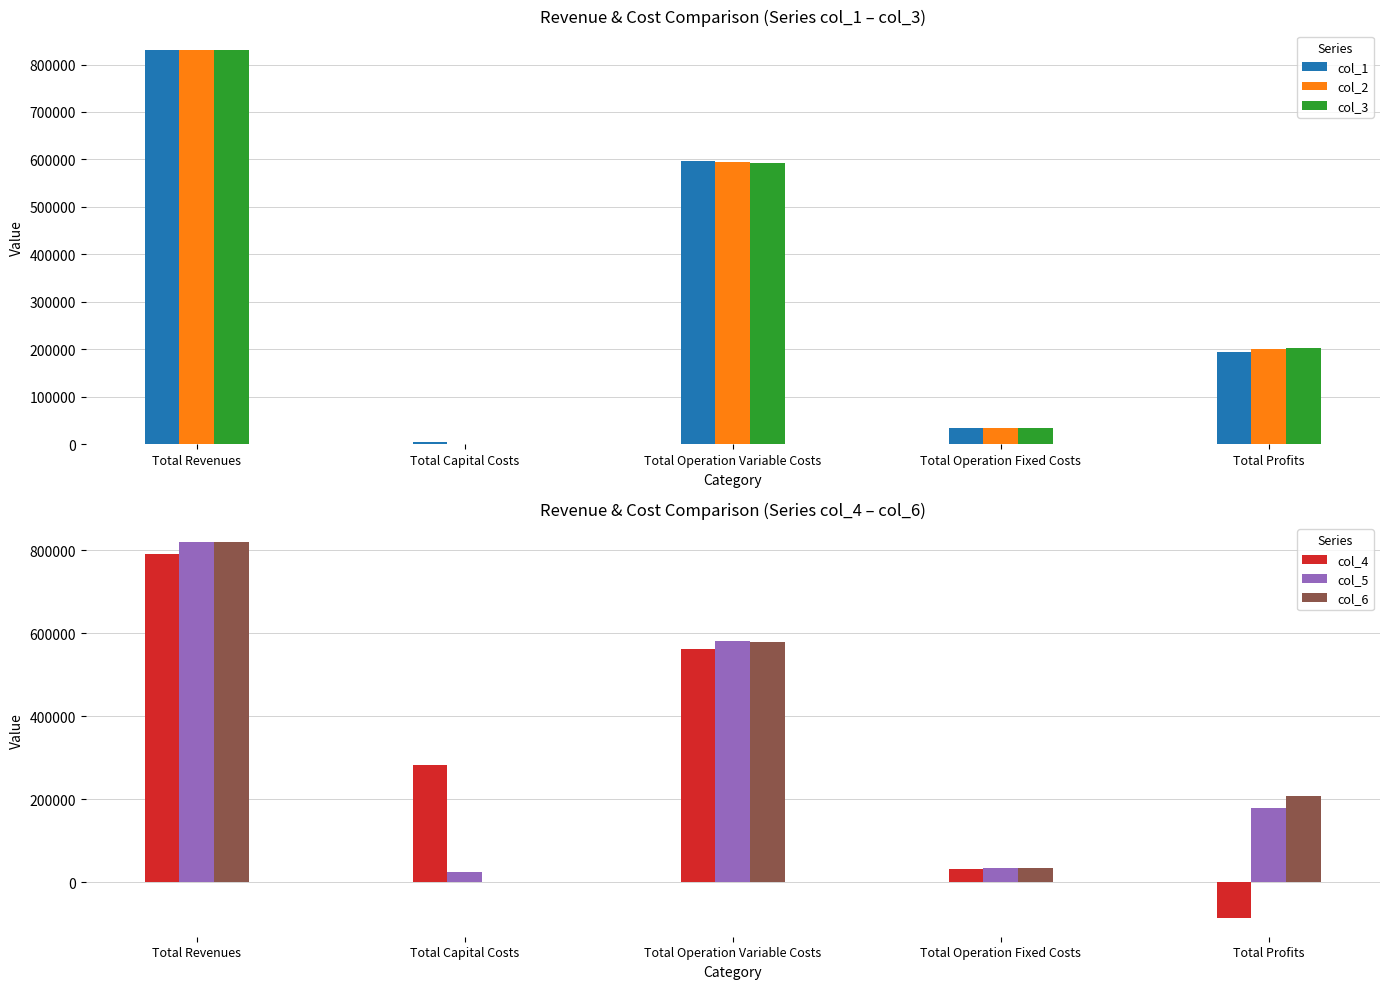

What is the sum of the col_4 values at Total Capital Costs and Total Profits?

196524.4